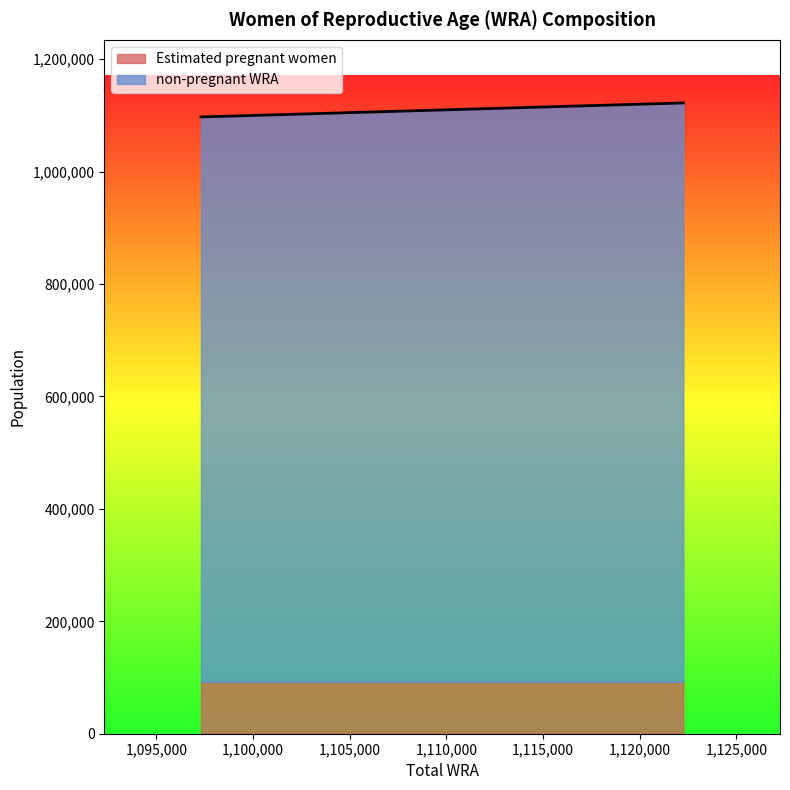

List the labels in order of value, smallest first.

1097302, 1110238, 1122256